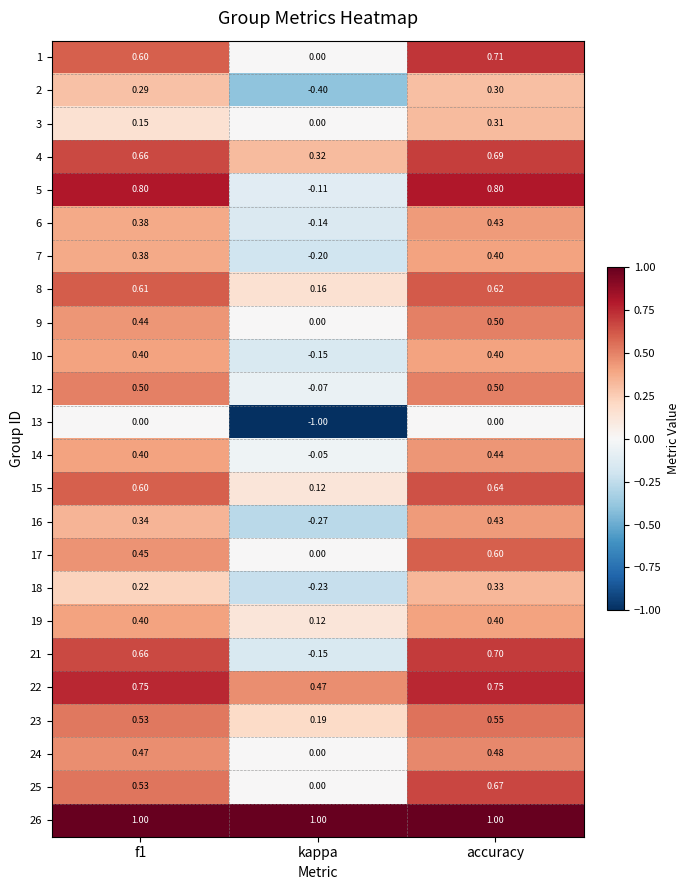

At which category is the sum across all series the highest?

accuracy